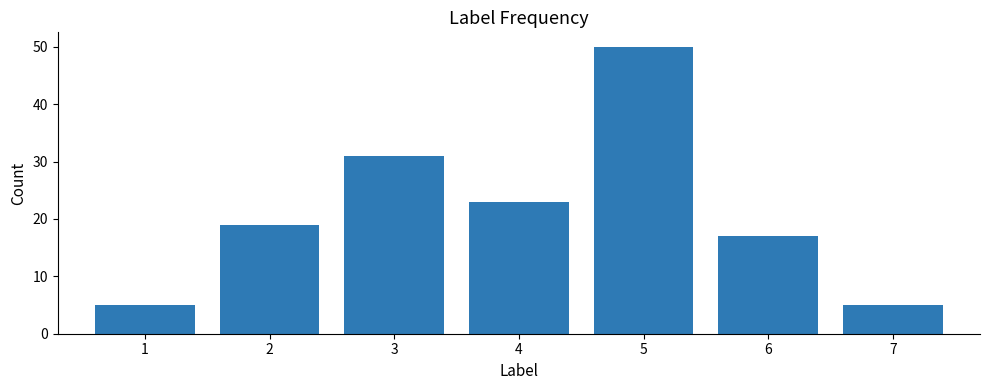

Approximately how many times larger is the value at 2 compared to 4?

0.8